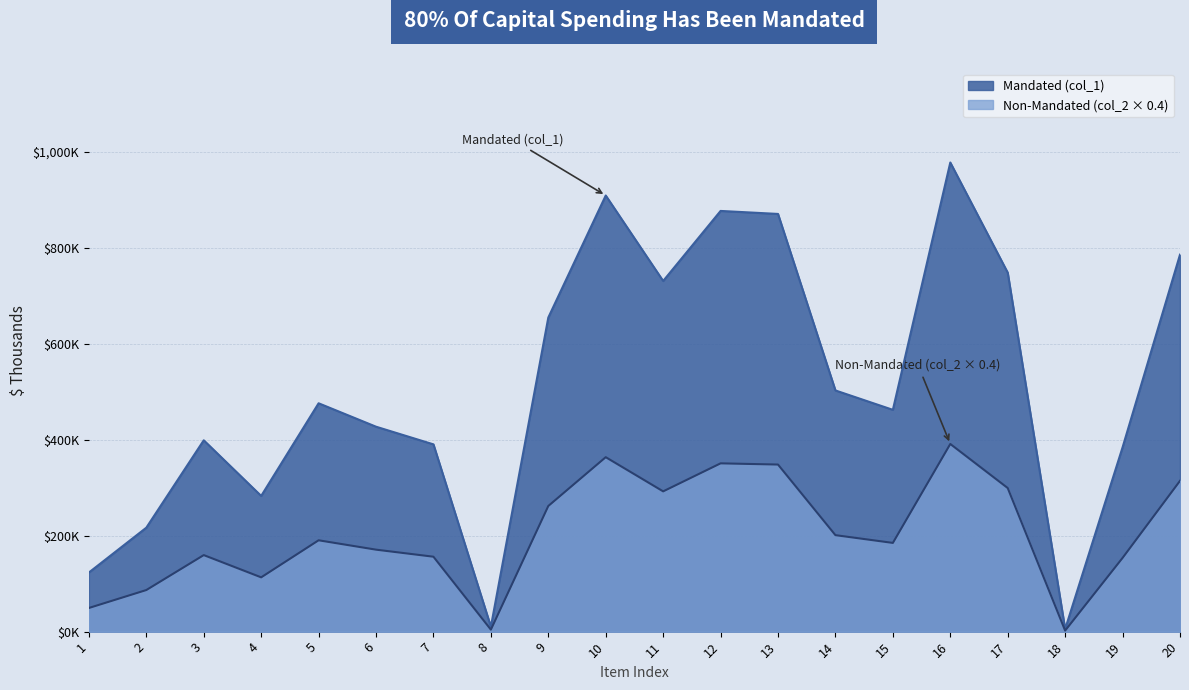

Where is col_1 nearest to the value 491726?

14